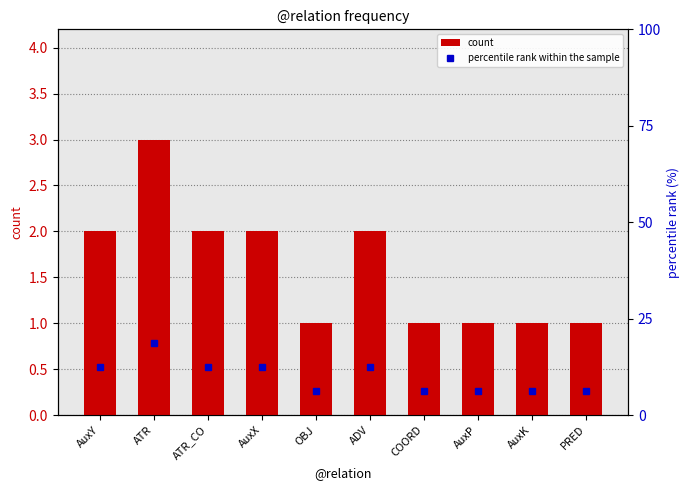

Rank the series by their average value, from lowest to highest.

count, percentile rank within the sample